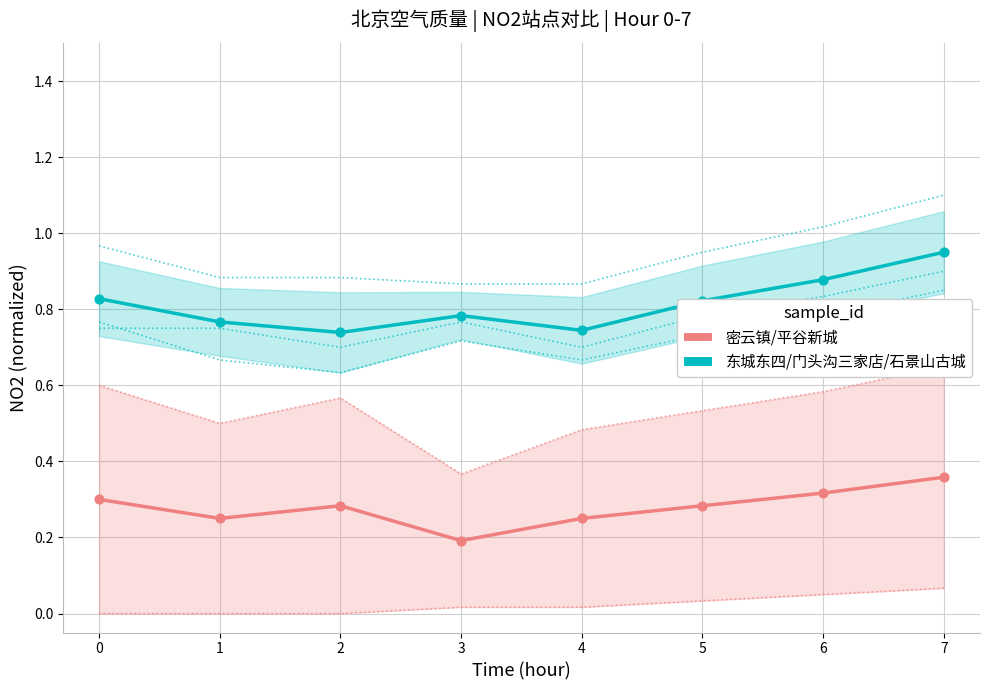

At which category is the sum across all series the highest?

7